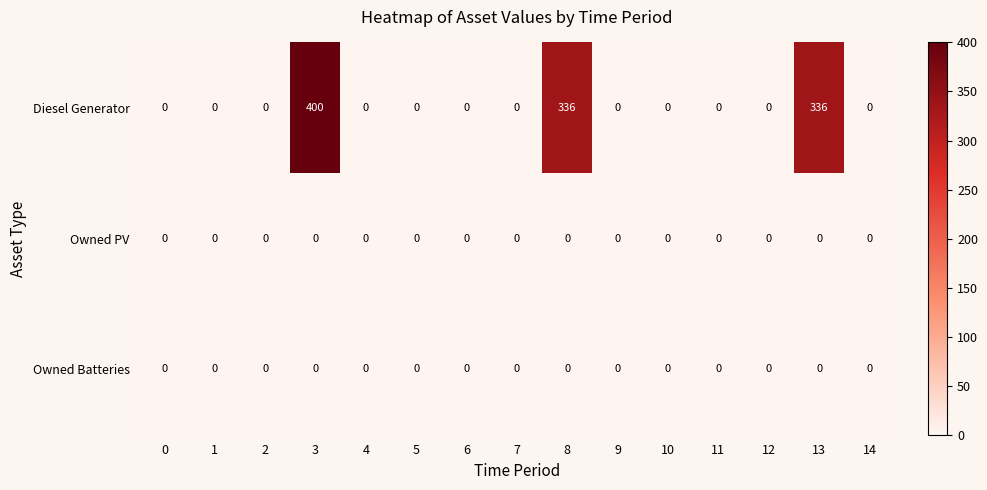

Which series has the widest spread of values?

Diesel Generator